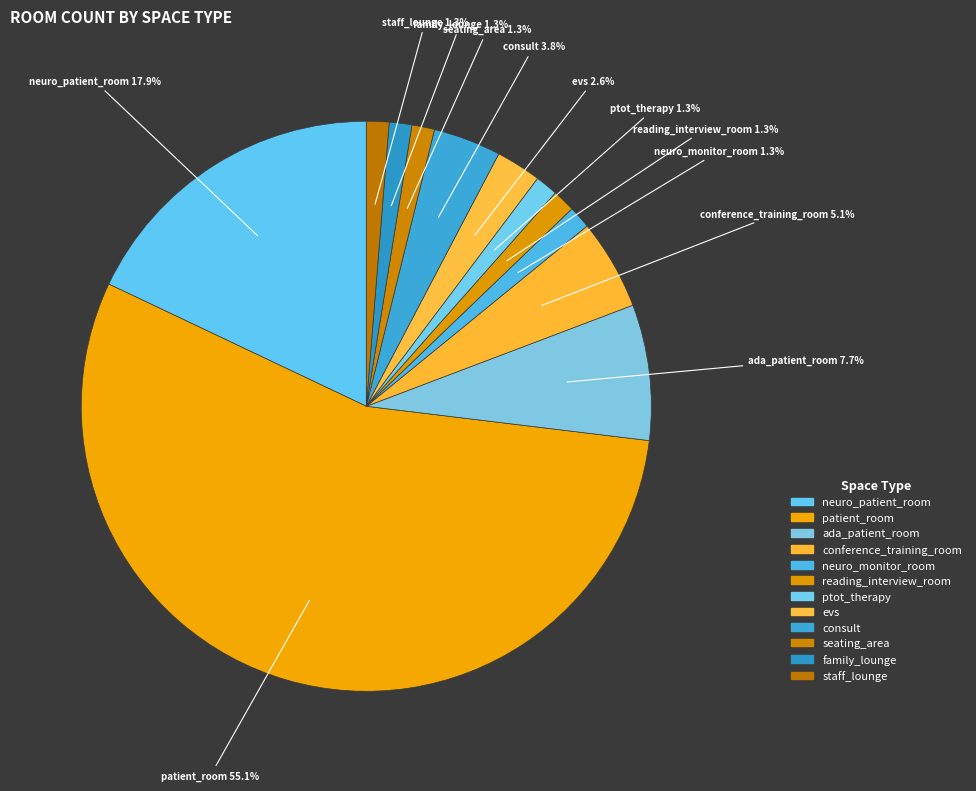

Count the number of slices in the pie.

12